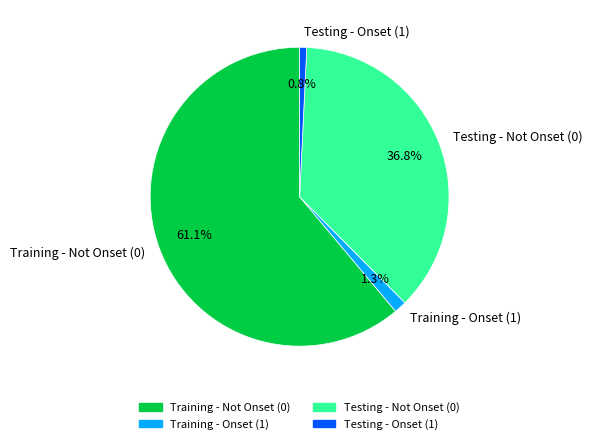

What is the ratio of the value at Training - Not Onset (0) to the value at Testing - Not Onset (0)?

1.7